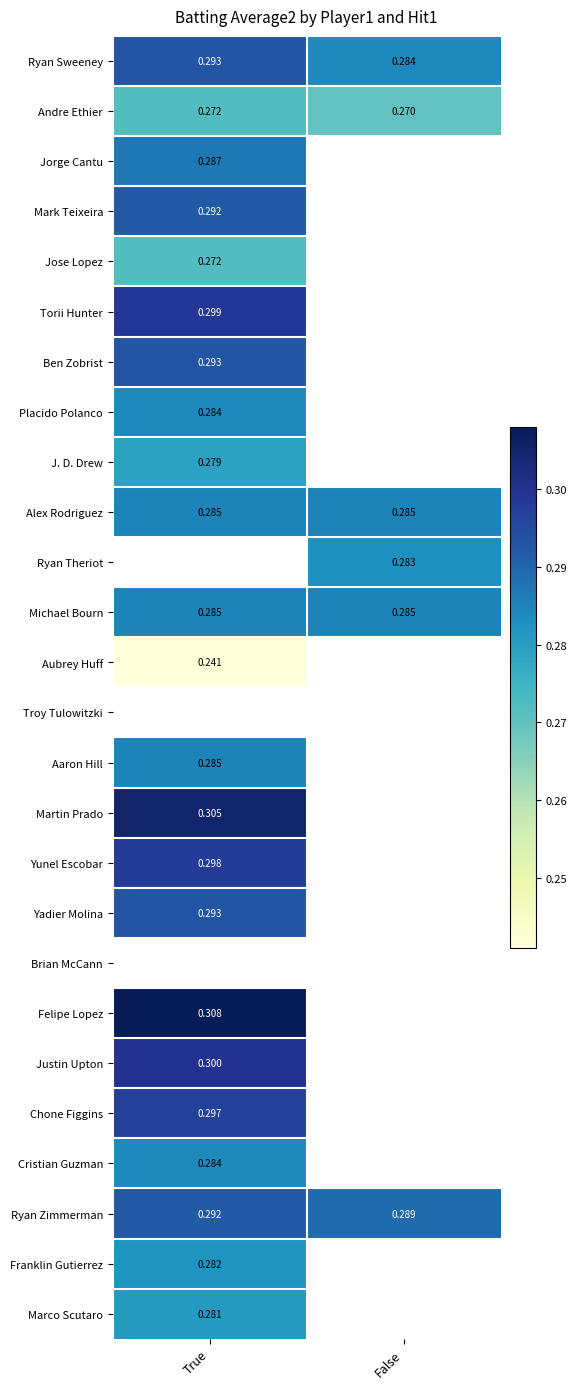

Is the value of Cristian Guzman at True greater than the value of Aaron Hill at True?

No